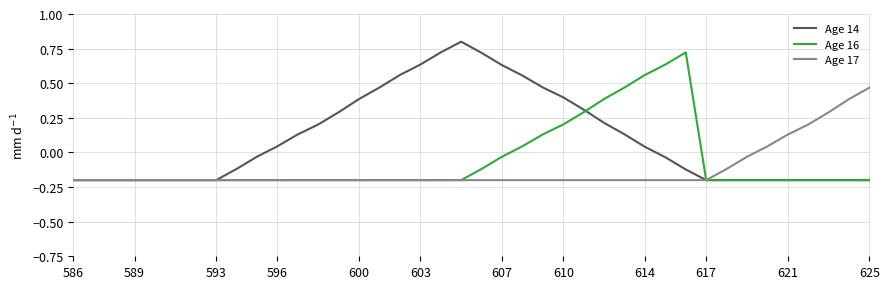

Which series has the largest total across all categories?

Age 14